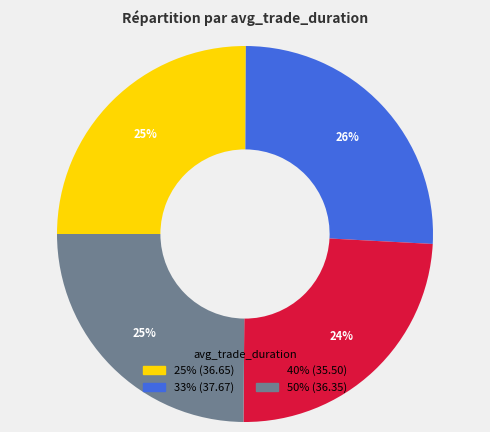

Is there any slice that represents more than half of the pie?

No